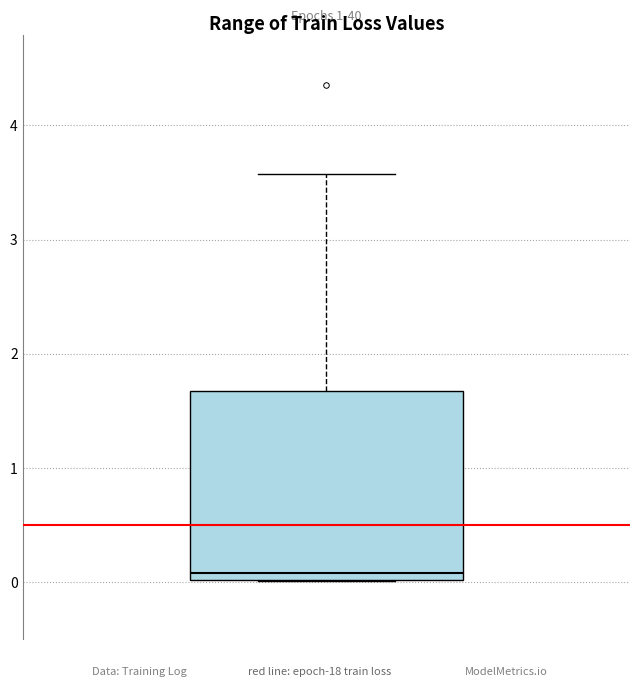

Transcribe this box plot: give where the median line is, the range the box spans, and where the two whiskers end, as read against the y-axis. The values are not printed on the chart, so give them approximately, as read against the axis.

median 0.1, box 0.0 to 1.7, whiskers 0.0 to 3.6